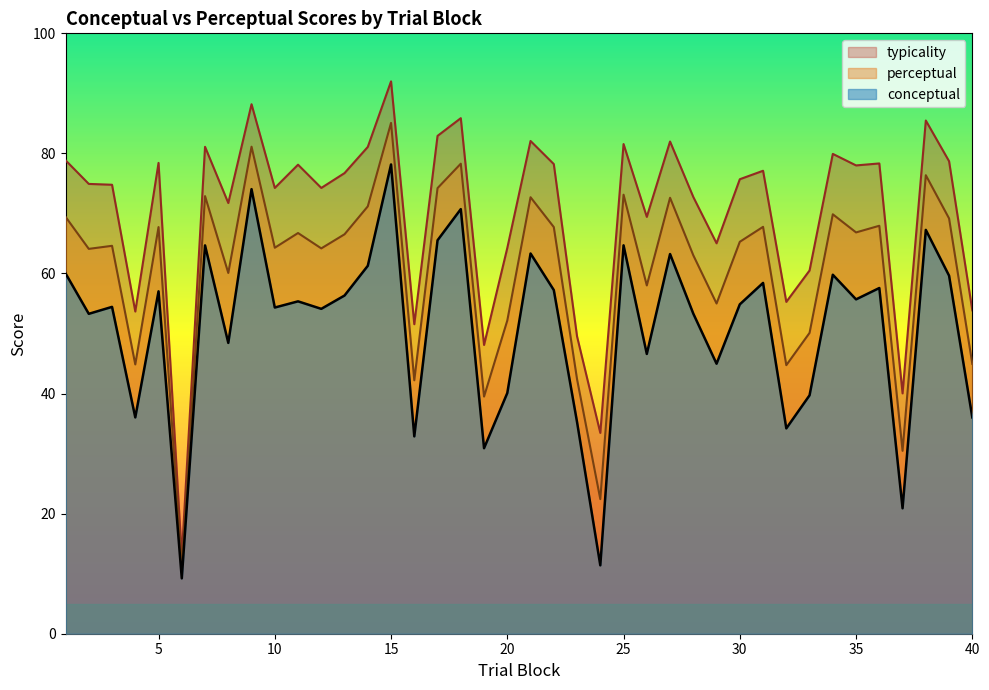

List the labels in order of perceptual value, largest first.

15, 9, 18, 38, 17, 25, 7, 21, 27, 14, 34, 1, 39, 36, 31, 5, 22, 35, 11, 13, 30, 3, 10, 12, 2, 28, 8, 26, 29, 20, 33, 40, 4, 32, 23, 16, 19, 37, 24, 6